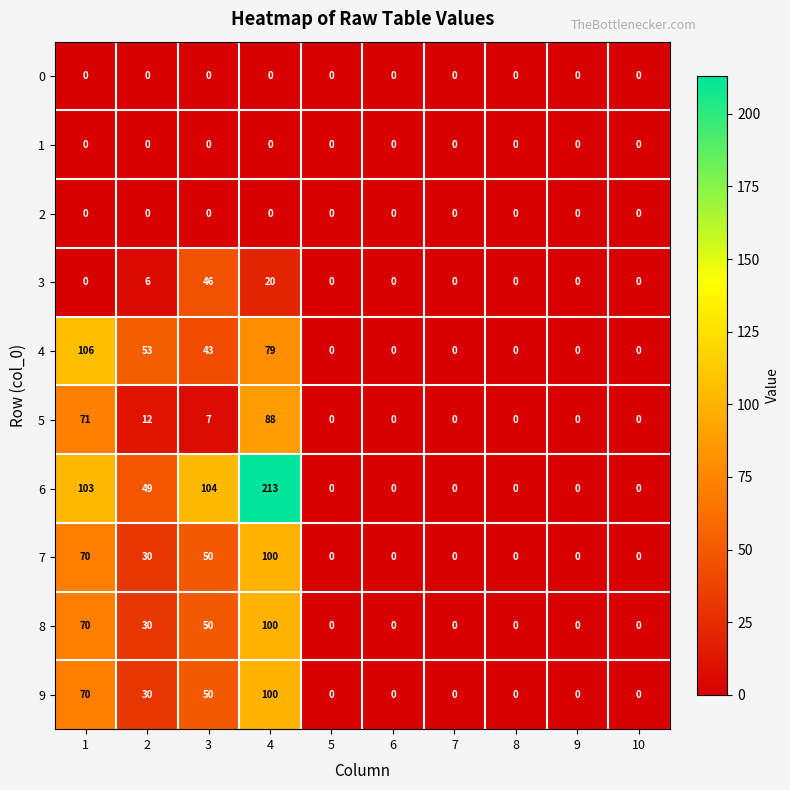

Which series has the largest range (max minus min)?

6